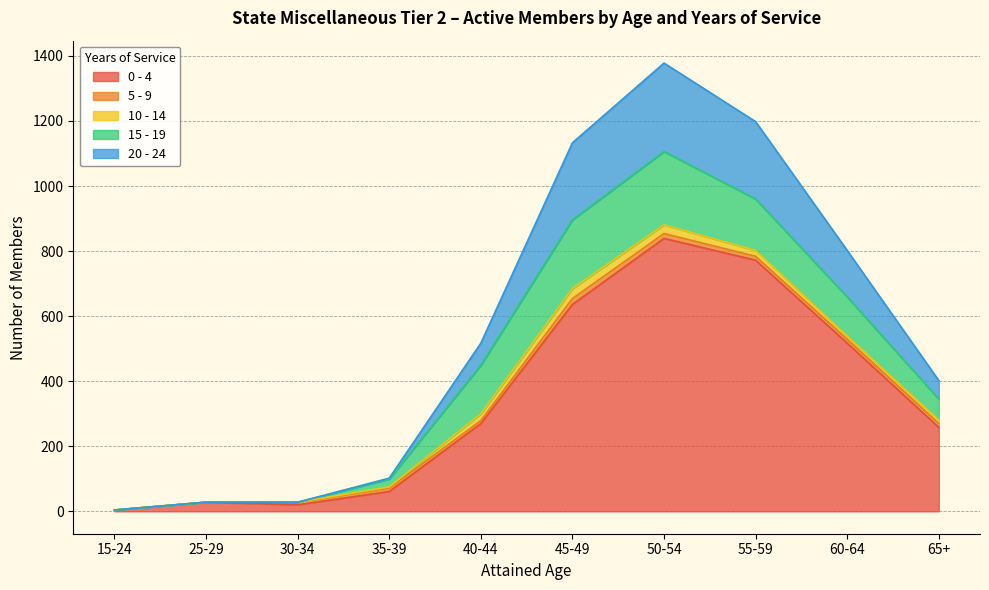

True or false: 10 - 14 has a value of 0 at 25-29.

True